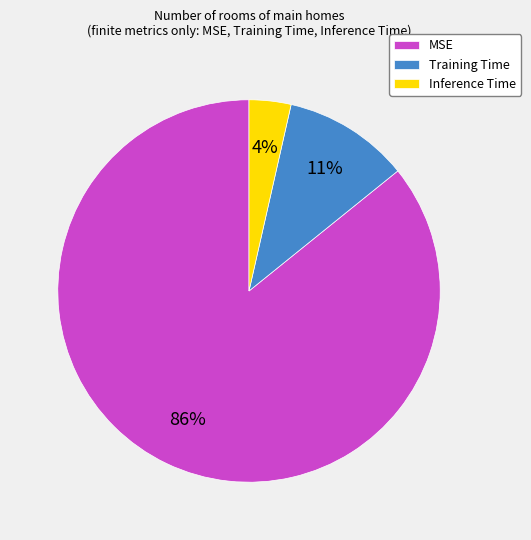

Combined, do Inference Time and Training Time account for over 50%?

No